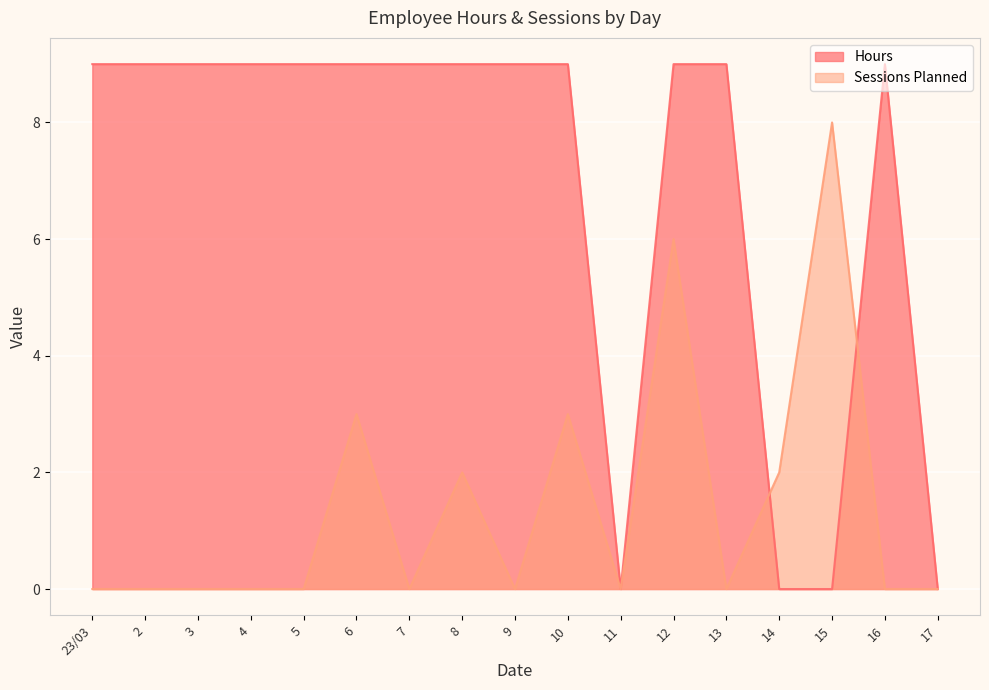

What position from the left is 17?

17